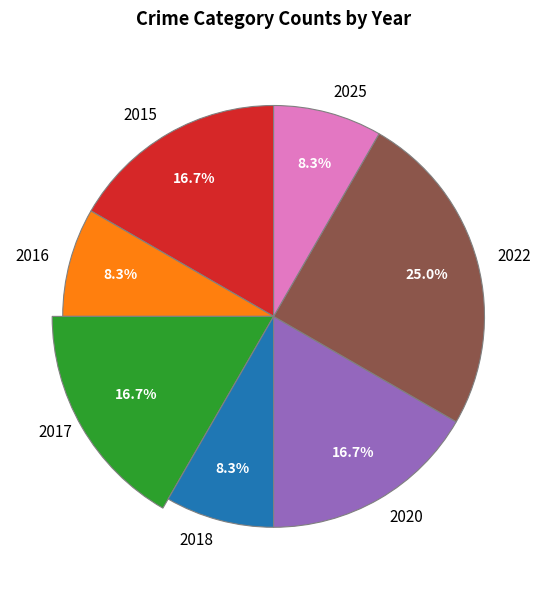

To the nearest percent, what percentage of the pie is 2022?

25%